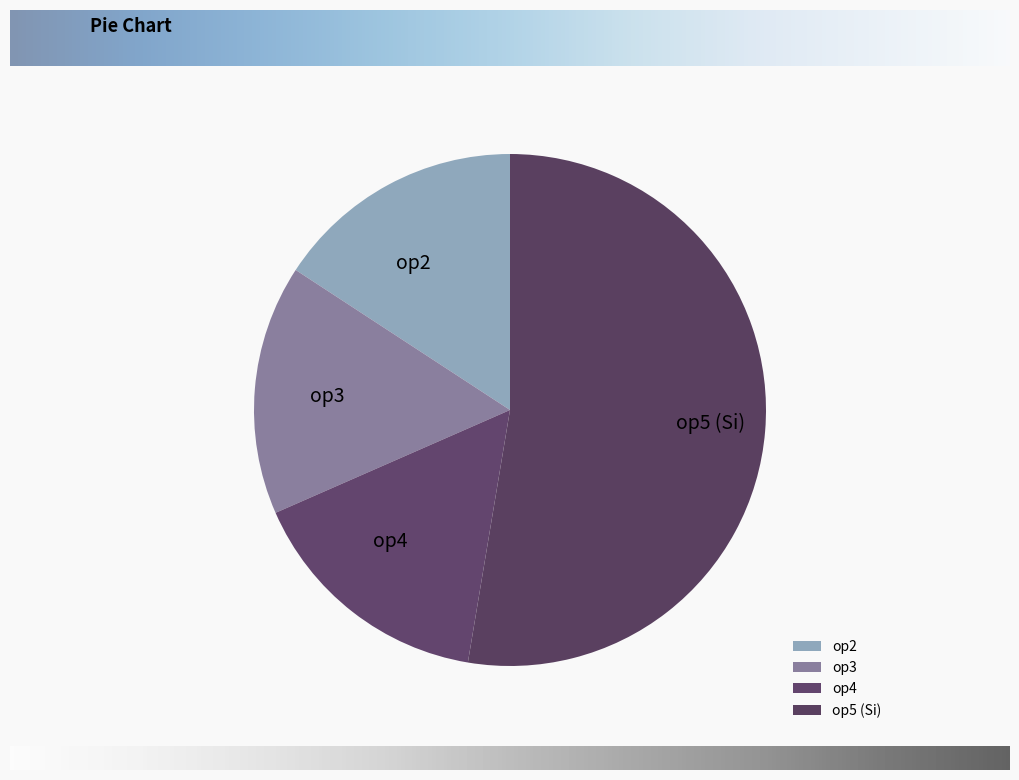

Is op2 the majority of the pie?

No